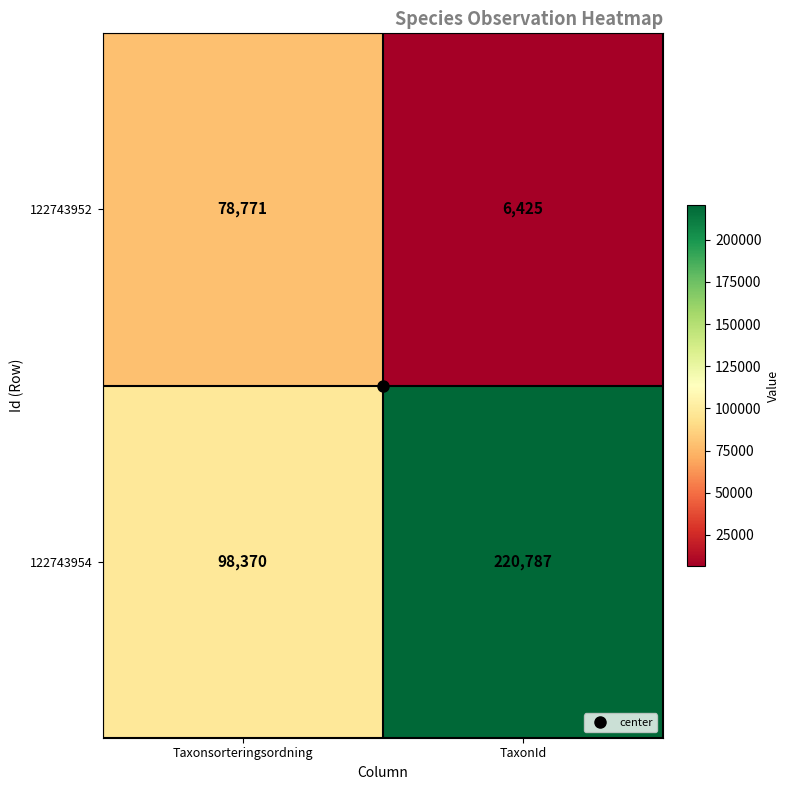

What is the total value across all series at TaxonId?

227212